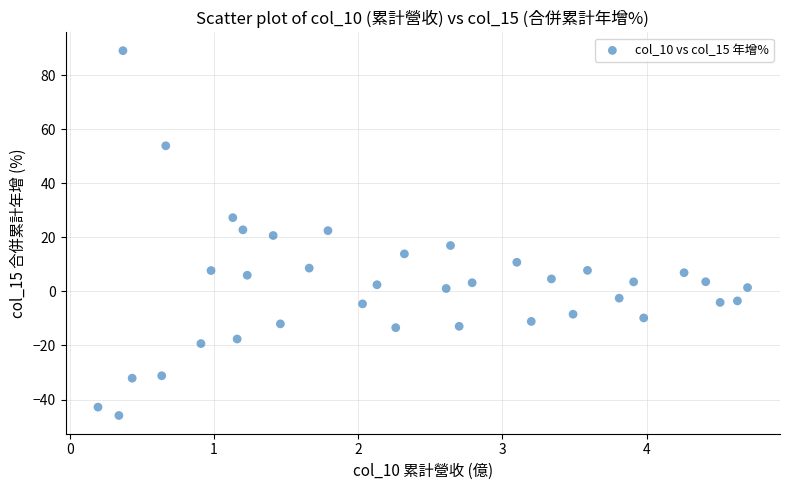

What is the range of Y values (max minus min)?

135.0